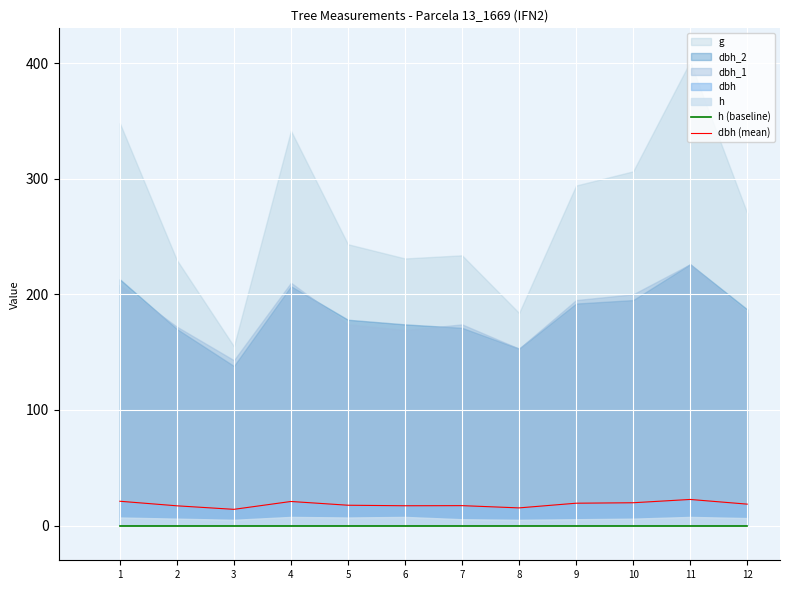

What is the minimum value for dbh (mean)?

14.1